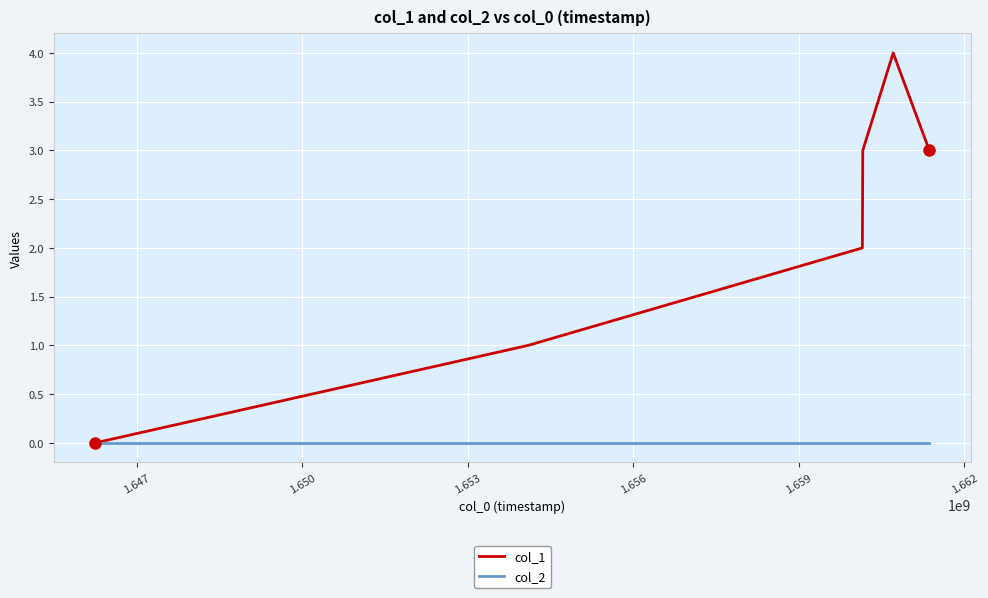

Rank the series by their maximum value, from lowest to highest.

col_2, col_1